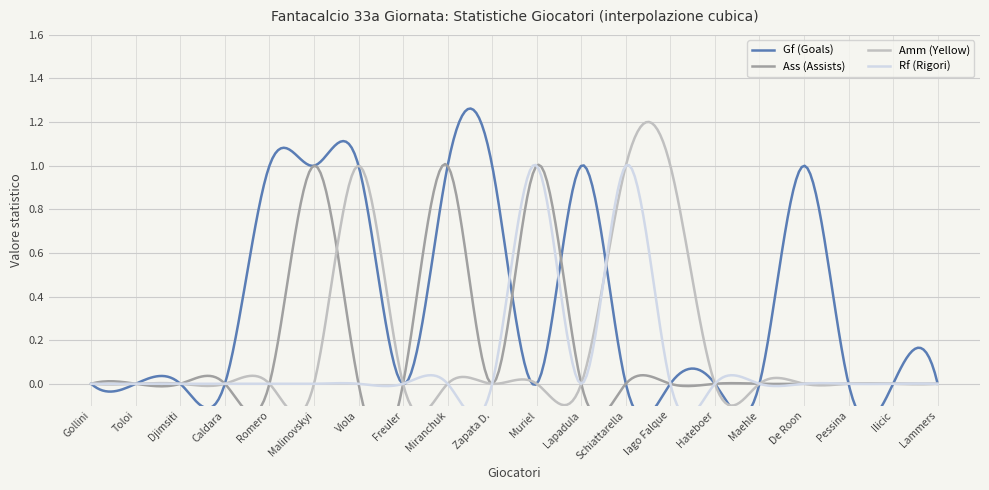

Between Djimsiti and Gollini, which is larger?

Djimsiti